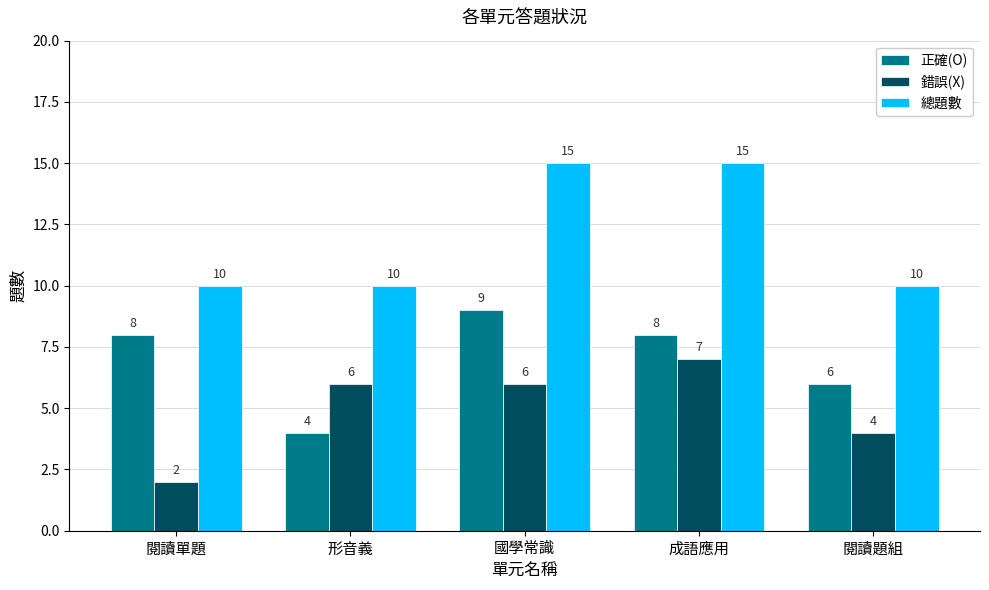

Rank the series by their maximum value, from lowest to highest.

錯誤(X), 正確(O), 總題數